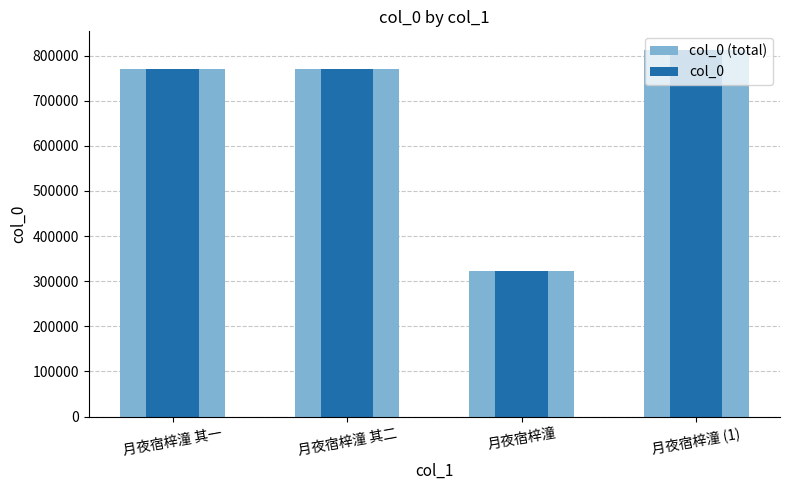

How many groups of bars are there?

4